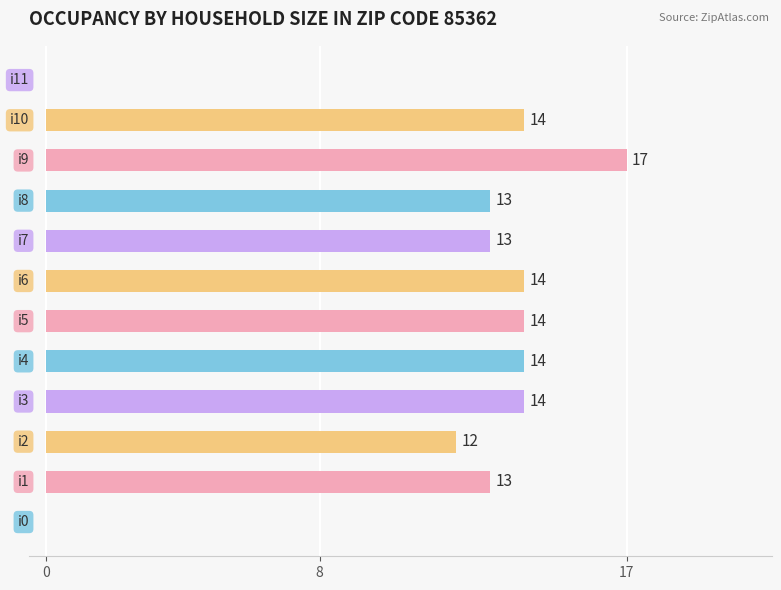

What is the maximum value shown in the chart?

17